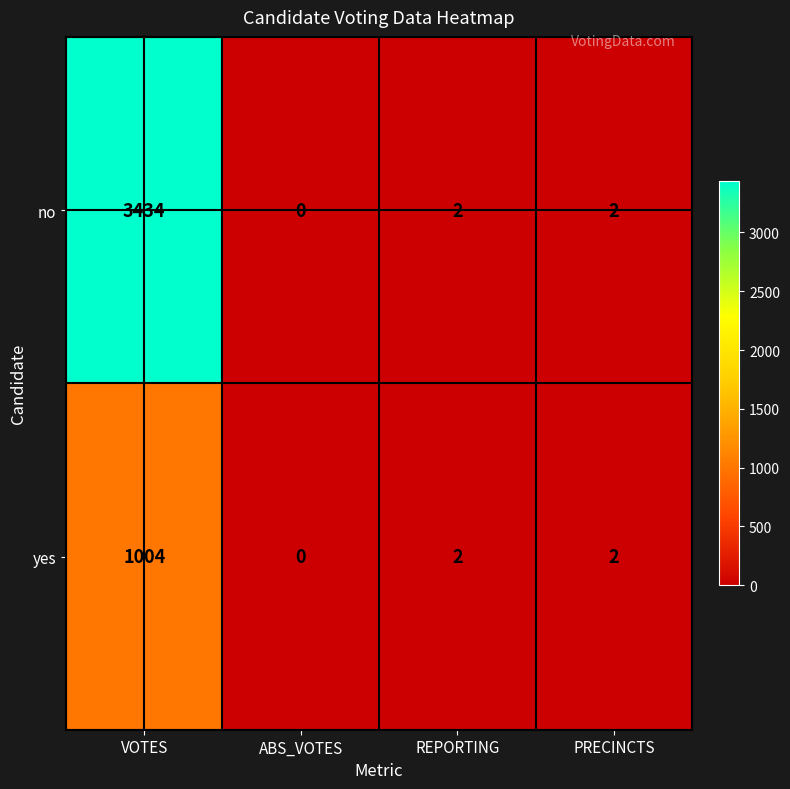

List the series in order of their peak value, highest first.

no, yes